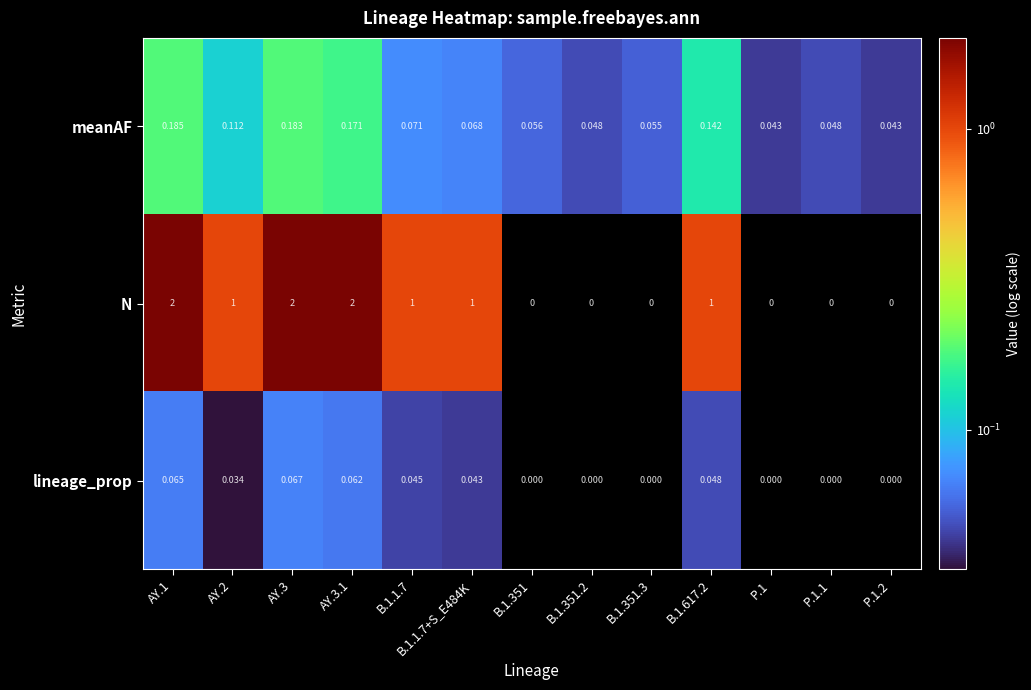

Which series has the widest spread of values?

N